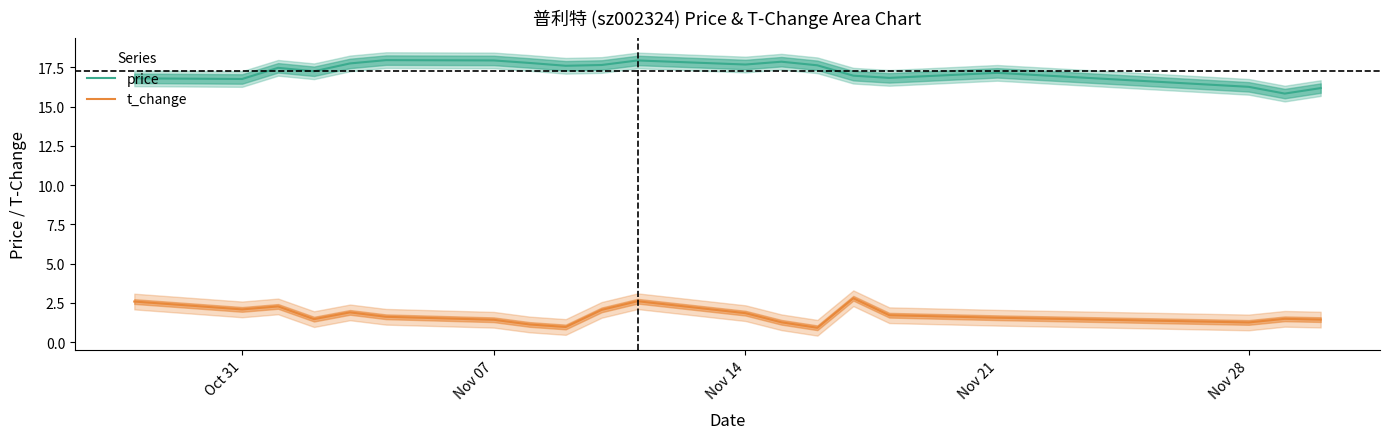

What is the sum of all t_change values?

34.5